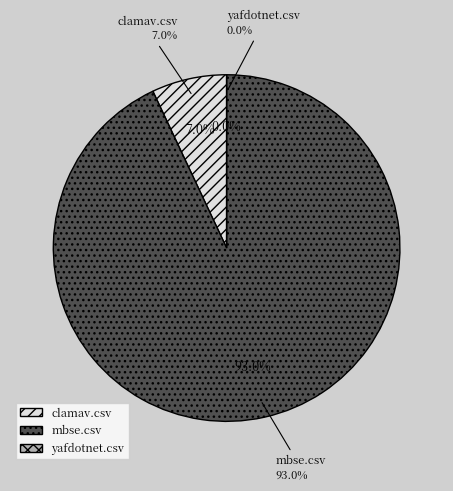

Do clamav.csv and yafdotnet.csv together represent more than half of the pie?

No